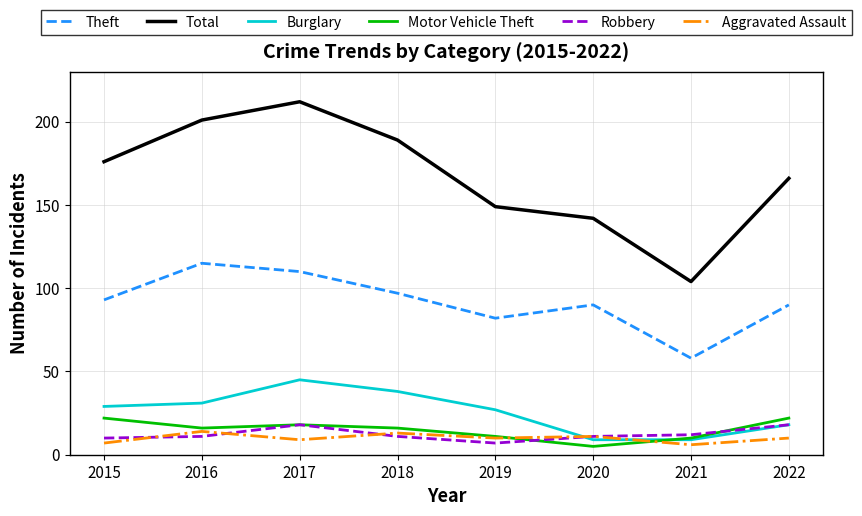

What is the greatest value displayed?

212